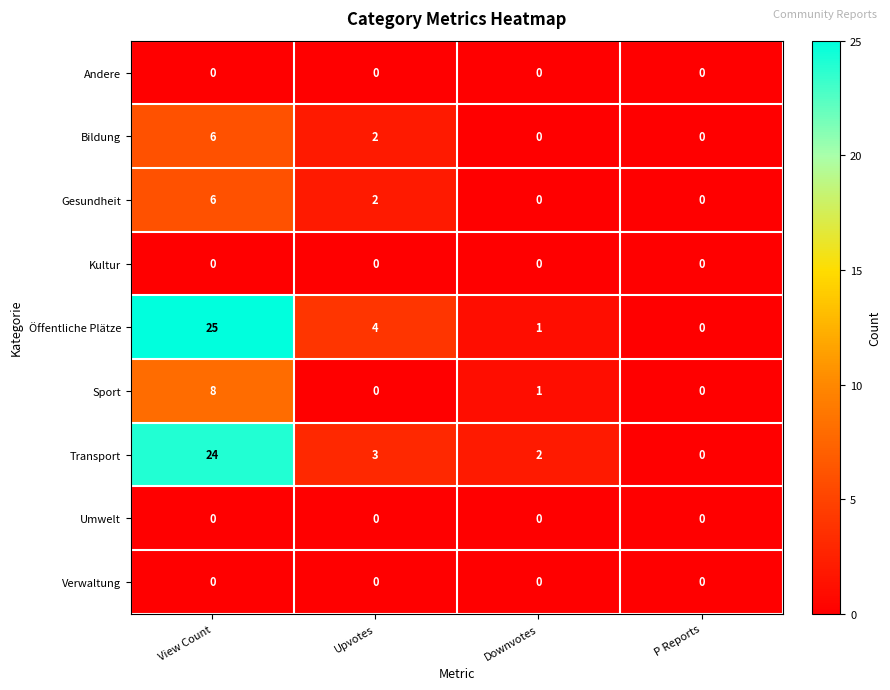

How many data points does each series have?

4